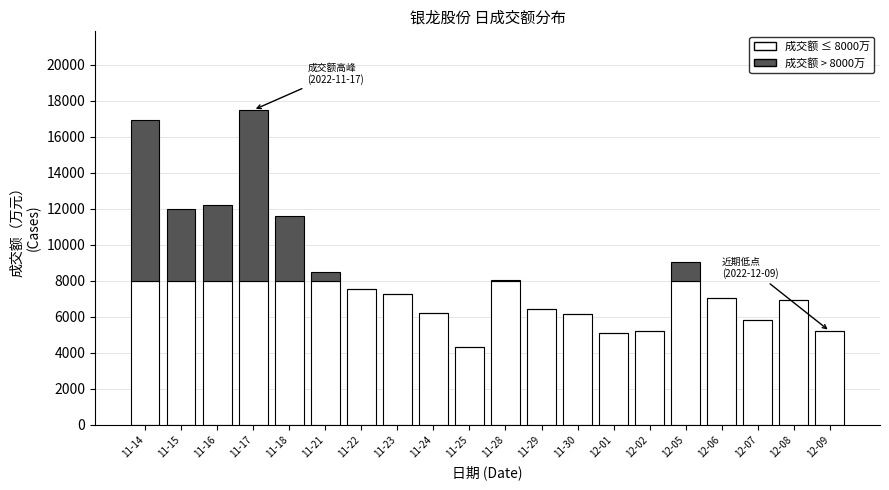

The value of 成交额 ≤ 8000万 at 11-24 is 6221. True or false?

True